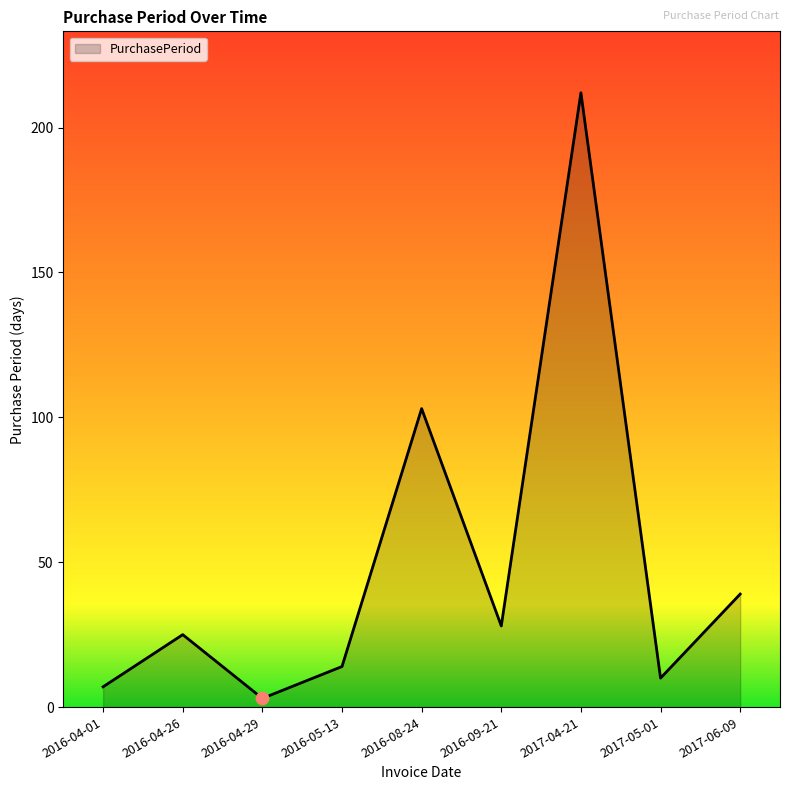

Which has a higher value, 2016-08-24 or 2017-04-21?

2017-04-21